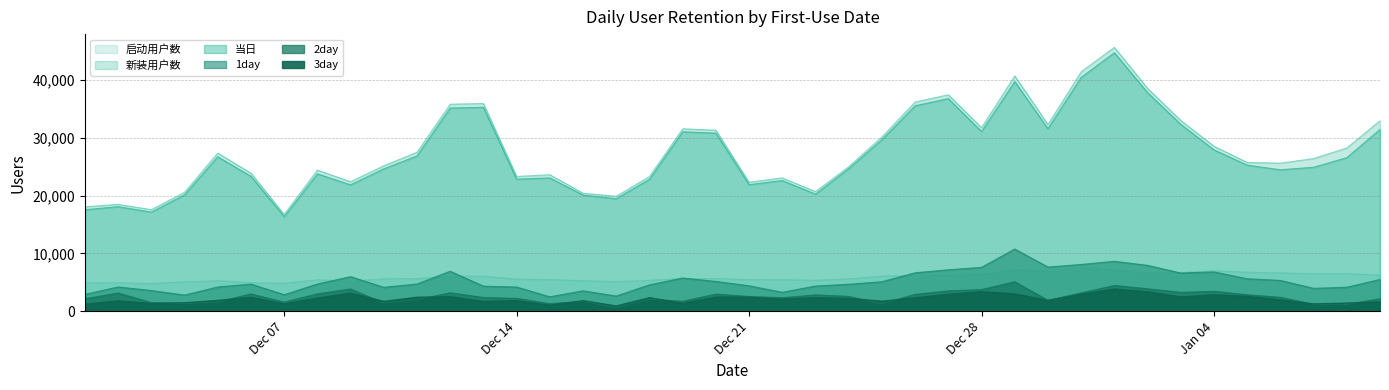

What is the difference between the 启动用户数 values at 42341 and 42339?

96.7